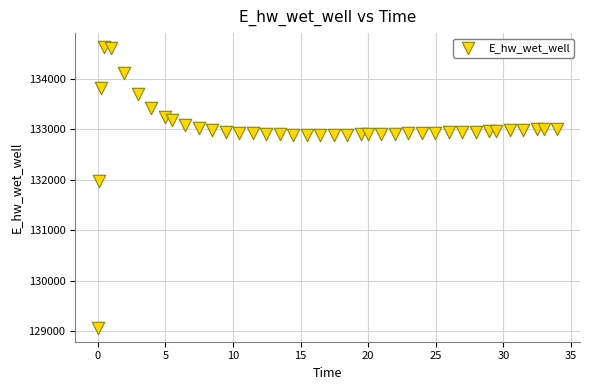

What Y value in the scatter plot is closest to 131849?

131970.0